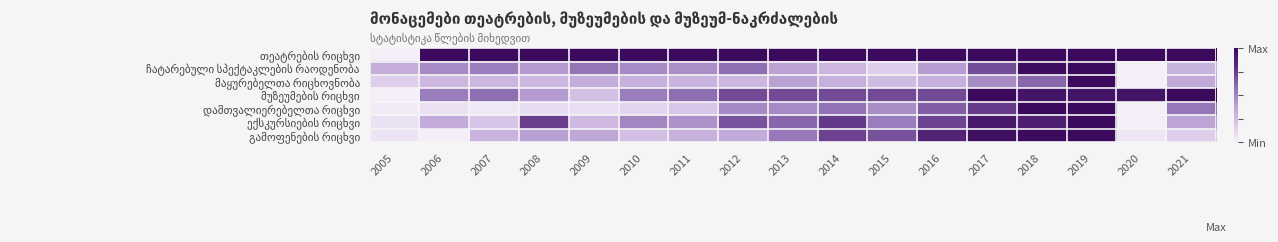

How many distinct data groups are displayed?

7